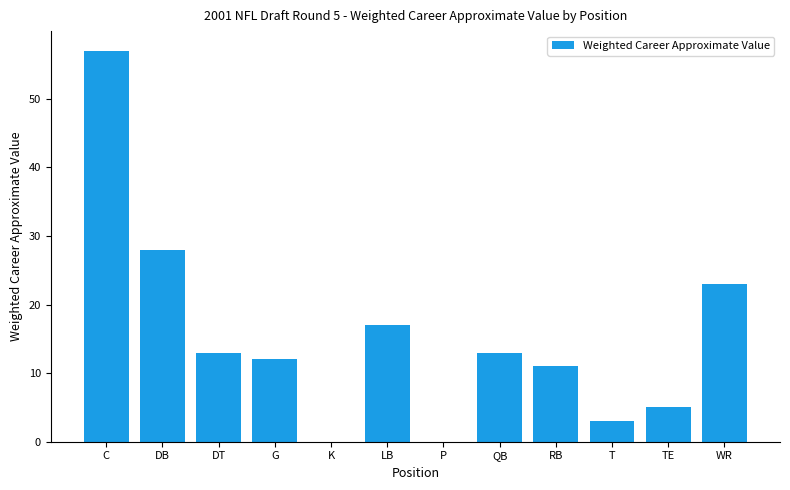

What is the average value?

15